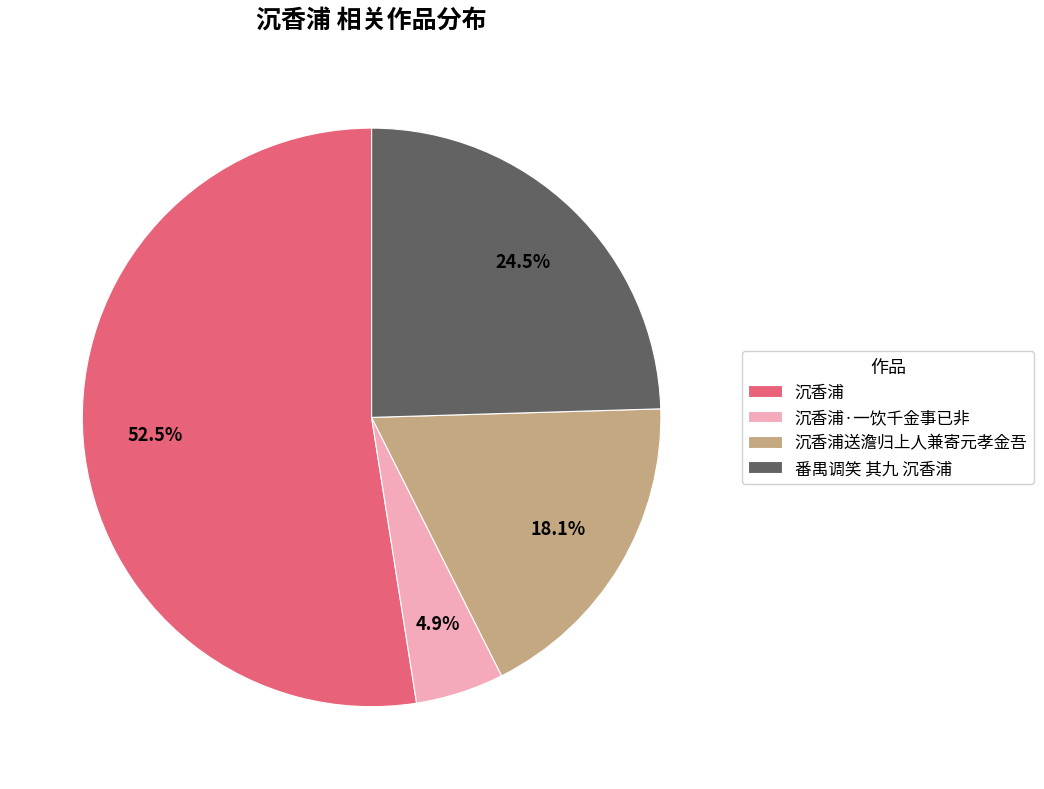

Which category has the smallest portion of the pie?

沉香浦·一饮千金事已非